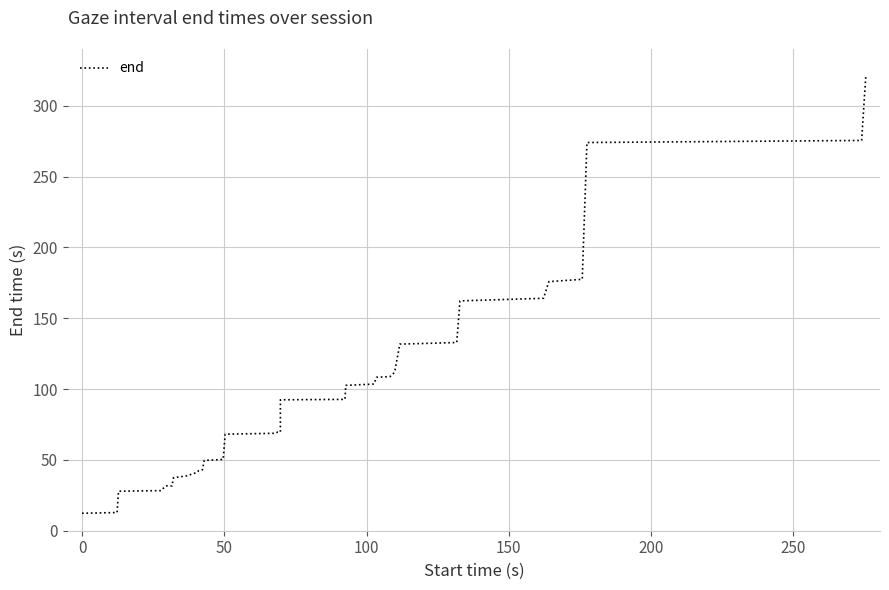

Does the chart have visible grid lines?

Yes